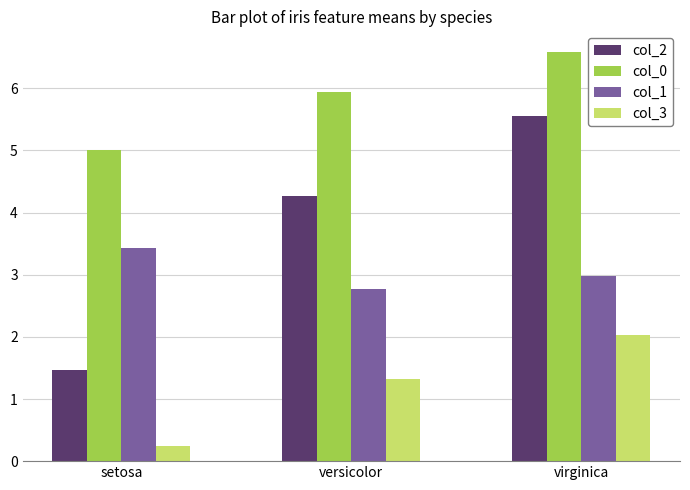

Reading left to right, what are all the values shown in this chart?

col_2: setosa=1.5	versicolor=4.3	virginica=5.6
col_0: setosa=5.0	versicolor=5.9	virginica=6.6
col_1: setosa=3.4	versicolor=2.8	virginica=3.0
col_3: setosa=0.2	versicolor=1.3	virginica=2.0